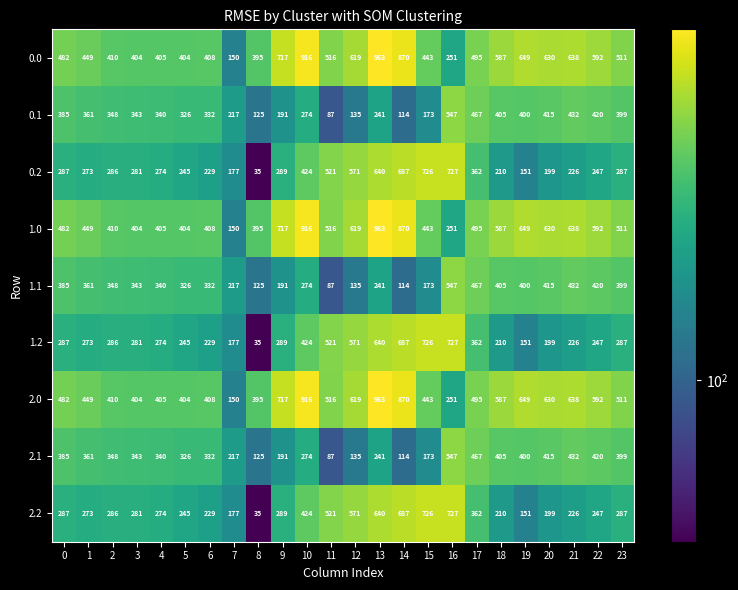

What is the average value of the 0.1 series?

312